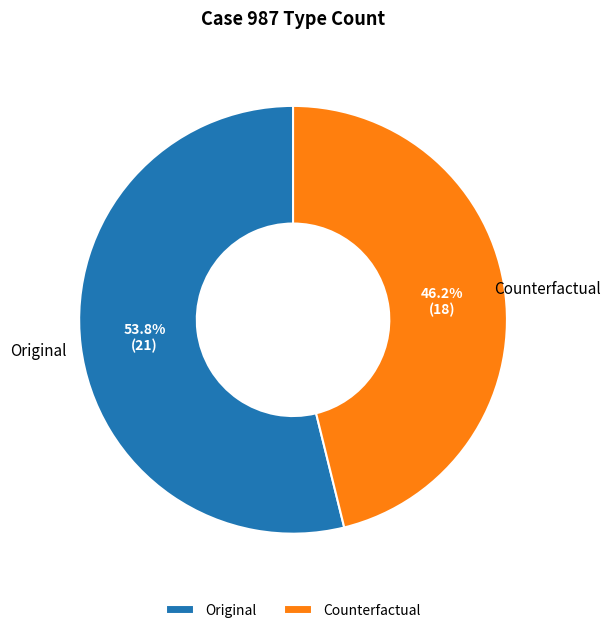

Between Counterfactual and Original, which is larger?

Original